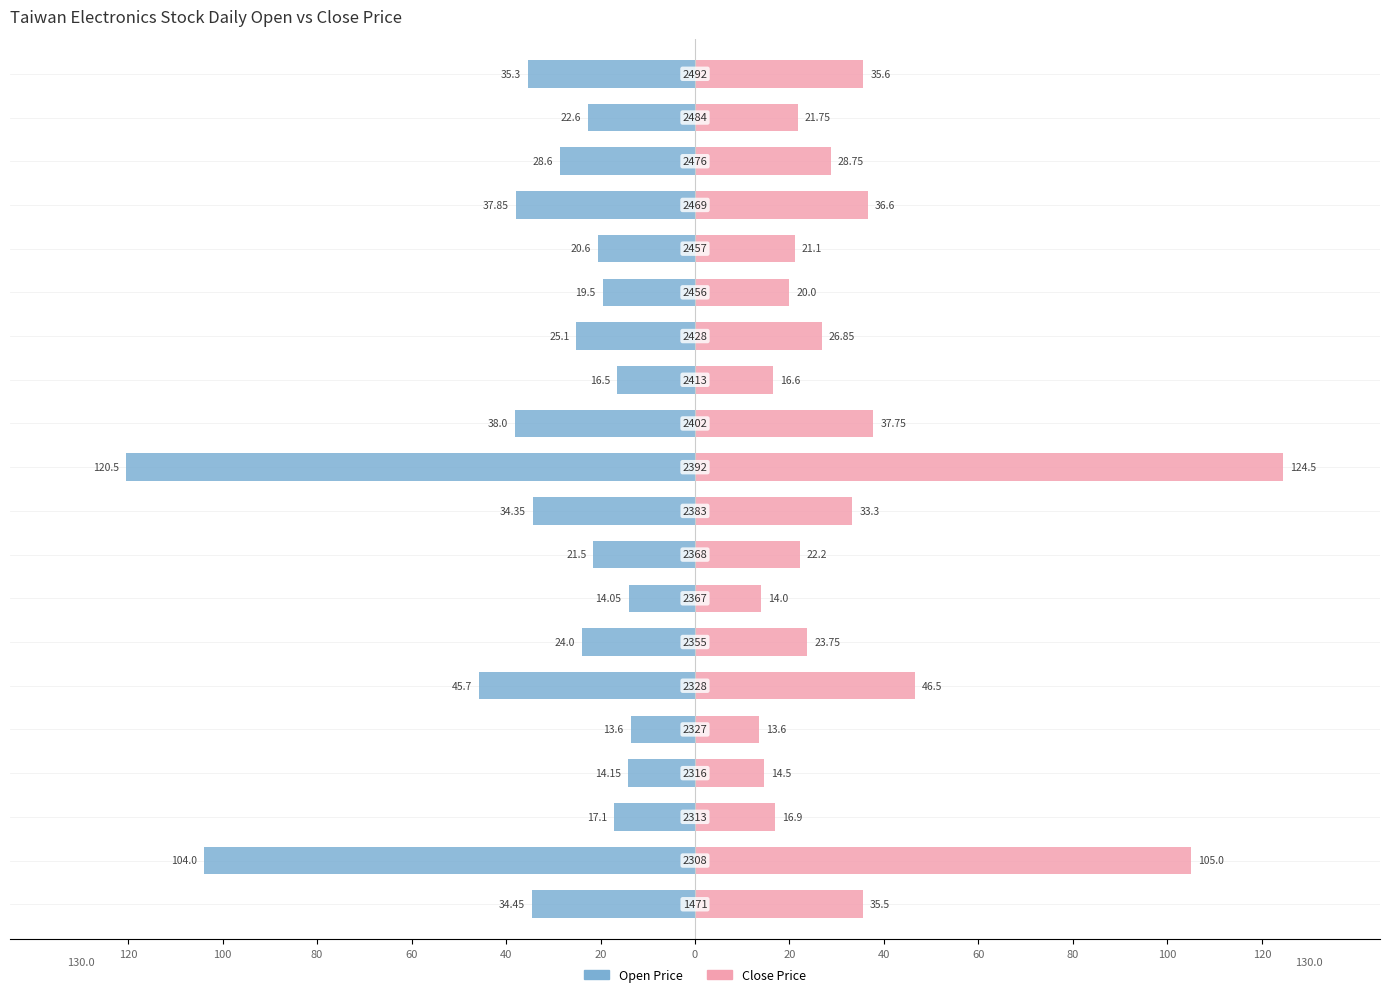

The Open Price series shows -20.6 at 15. True or false?

True